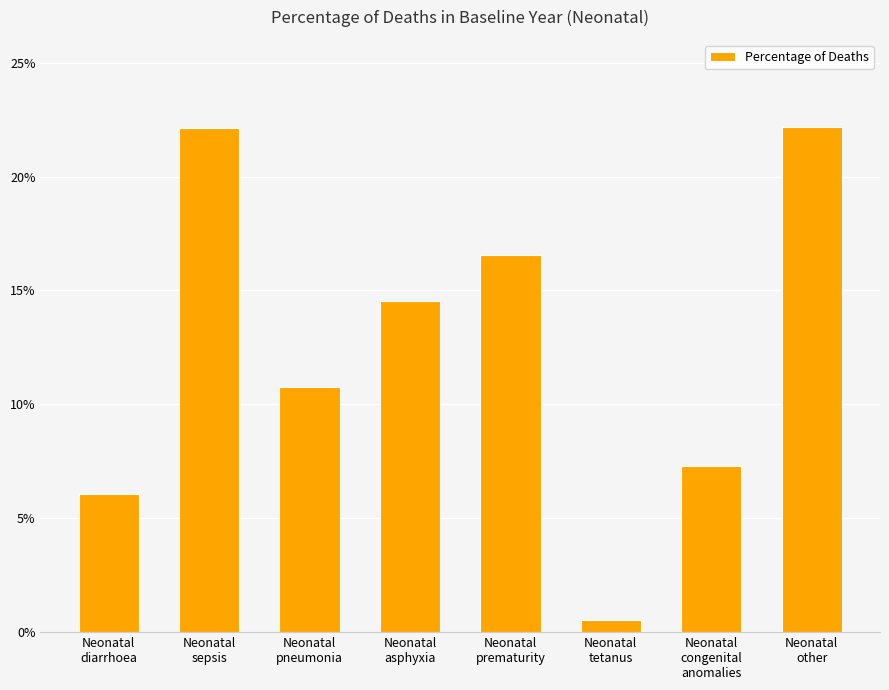

What position from the right is Neonatal
pneumonia?

6